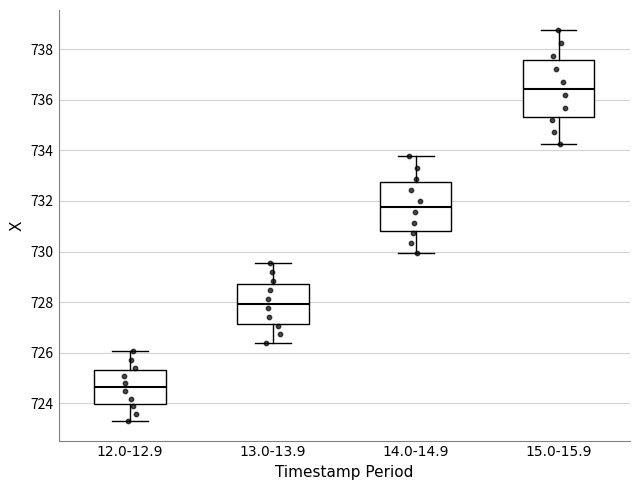

Where is the lower edge of the box for 13.0-13.9 on the y-axis? The values are not printed on the chart, so give them approximately, as read against the axis.

727.2